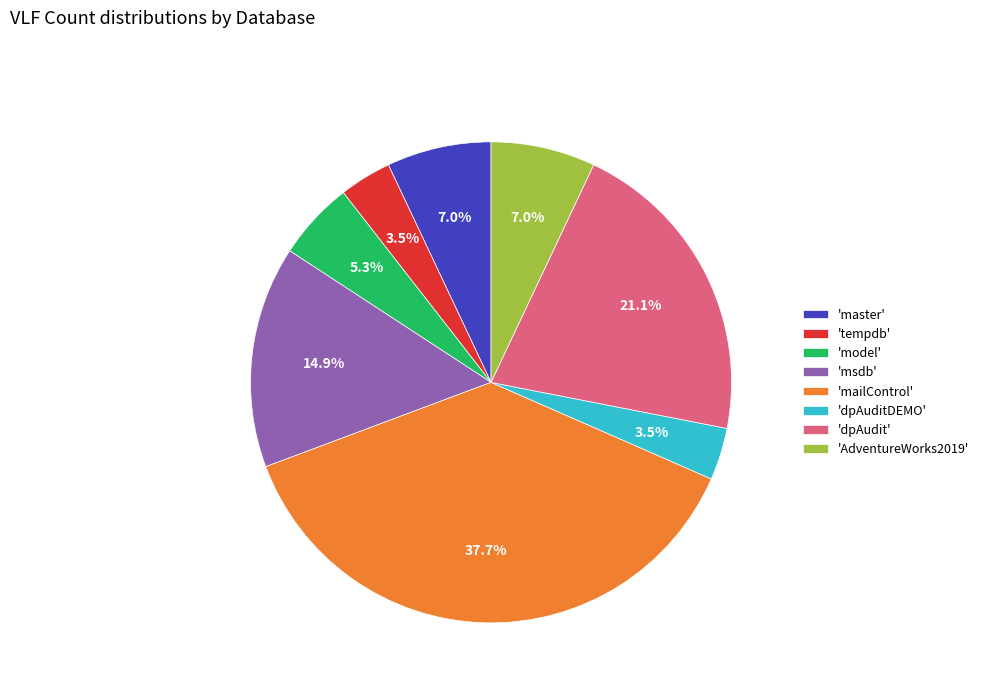

Is there a majority slice in this chart?

No